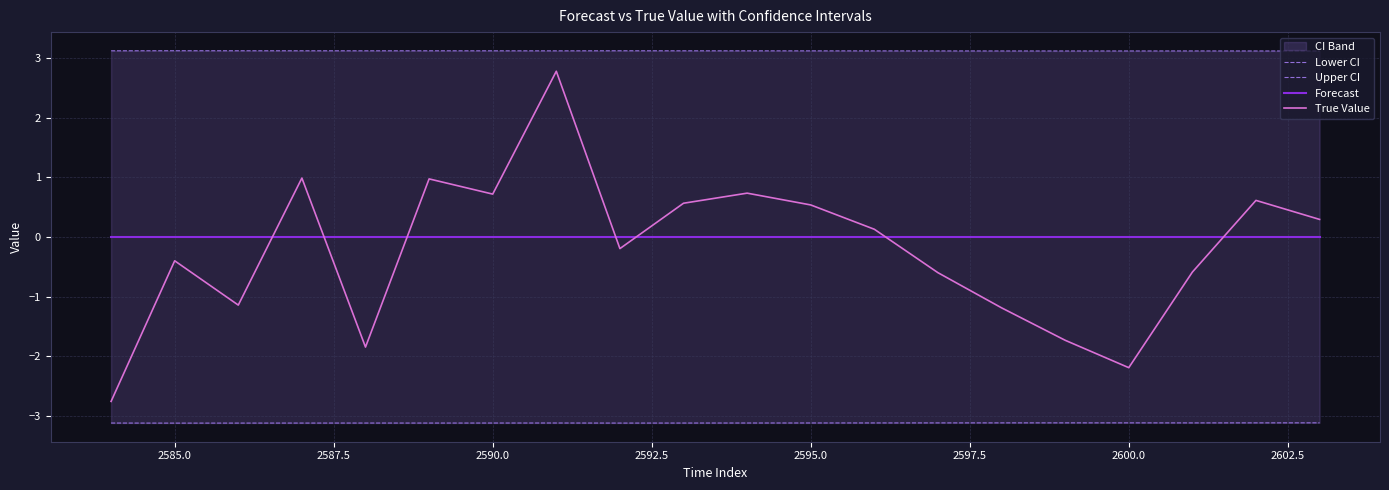

What is the sum of all Upper CI values?

62.4